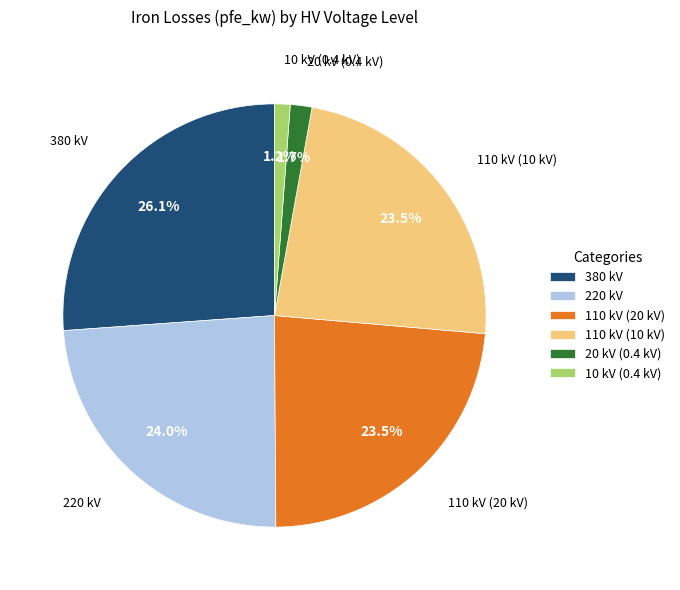

Between 10 kV (0.4 kV) and 110 kV (10 kV), which is larger?

110 kV (10 kV)